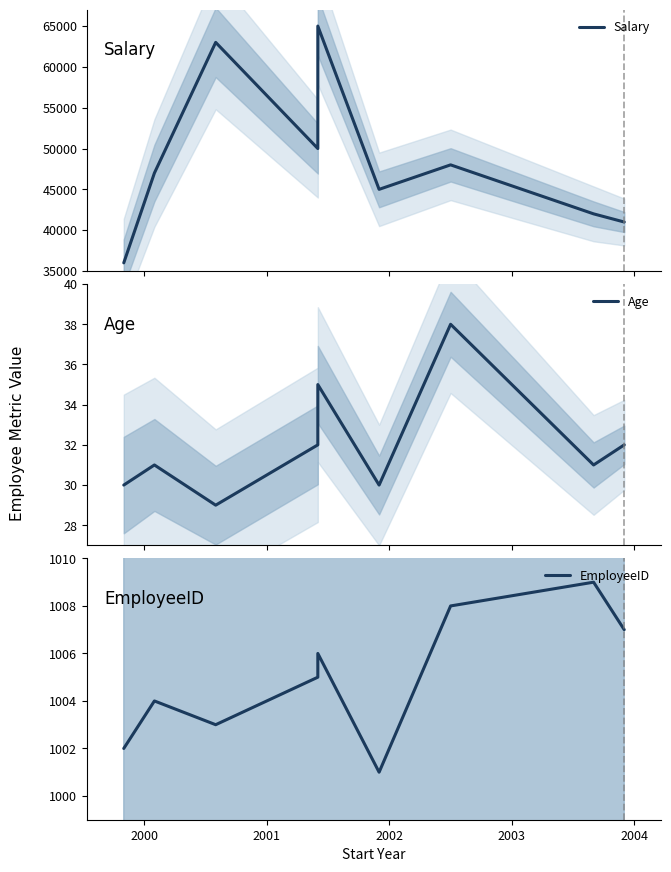

What is the sum of the Age values at 2001 and 2004?

59